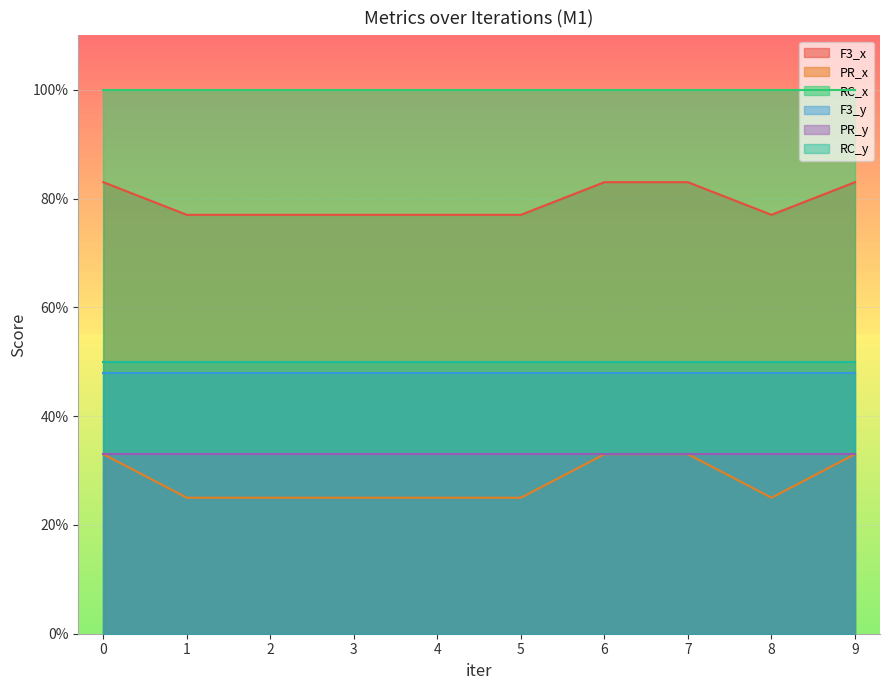

Is it true that F3_x equals 0.8 at 6?

True